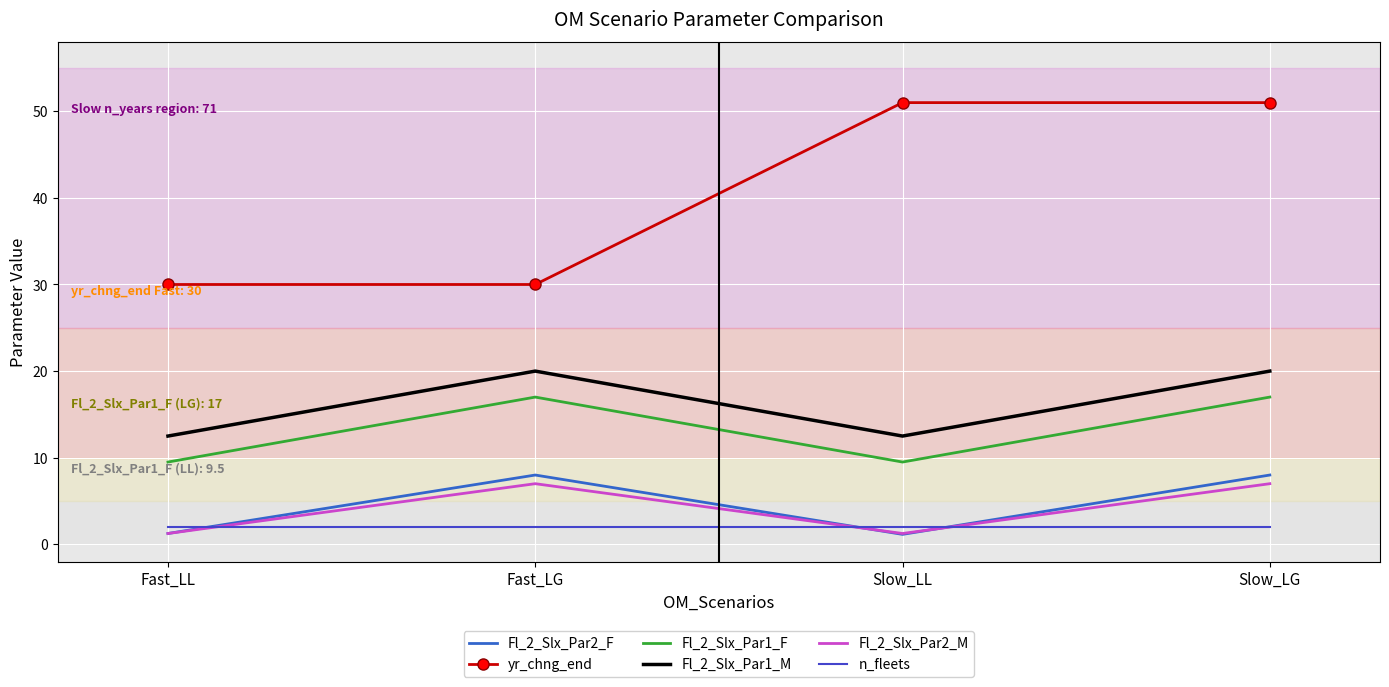

Is the value of Fl_2_Slx_Par1_M at Slow_LL greater than the value of Fl_2_Slx_Par1_F at Fast_LG?

No